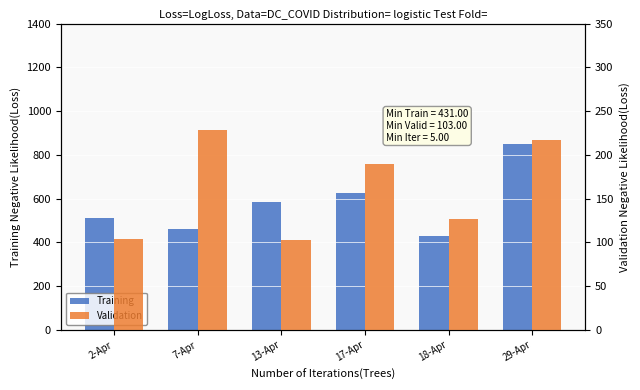

Reading right to left, what are all the values shown in this chart?

Training: 29-Apr=850	18-Apr=431	17-Apr=625	13-Apr=584	7-Apr=460	2-Apr=514
Validation: 29-Apr=217	18-Apr=127	17-Apr=190	13-Apr=103	7-Apr=229	2-Apr=104